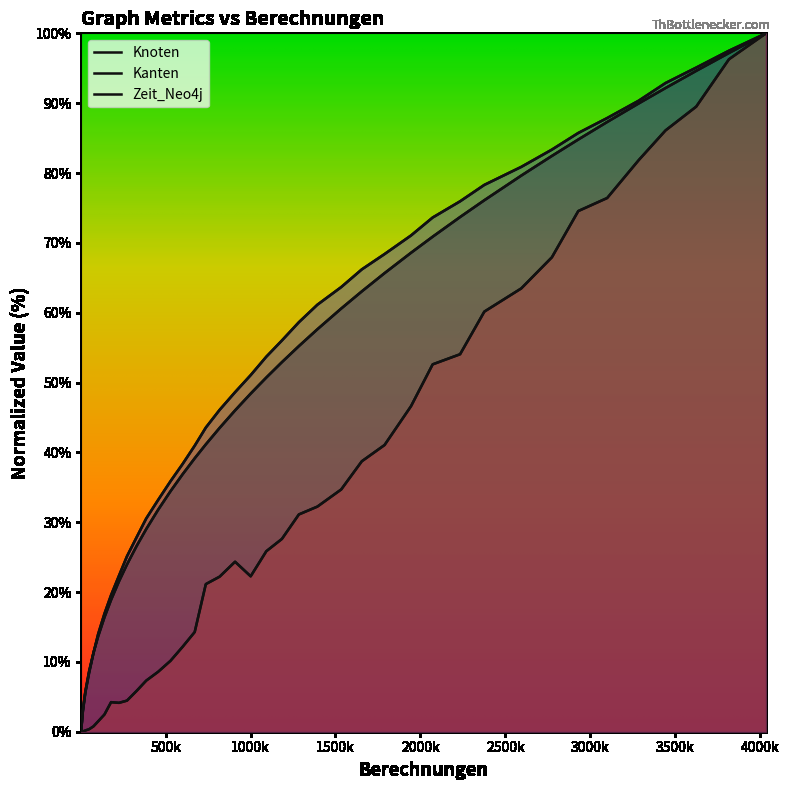

How many lines are shown in the chart?

3